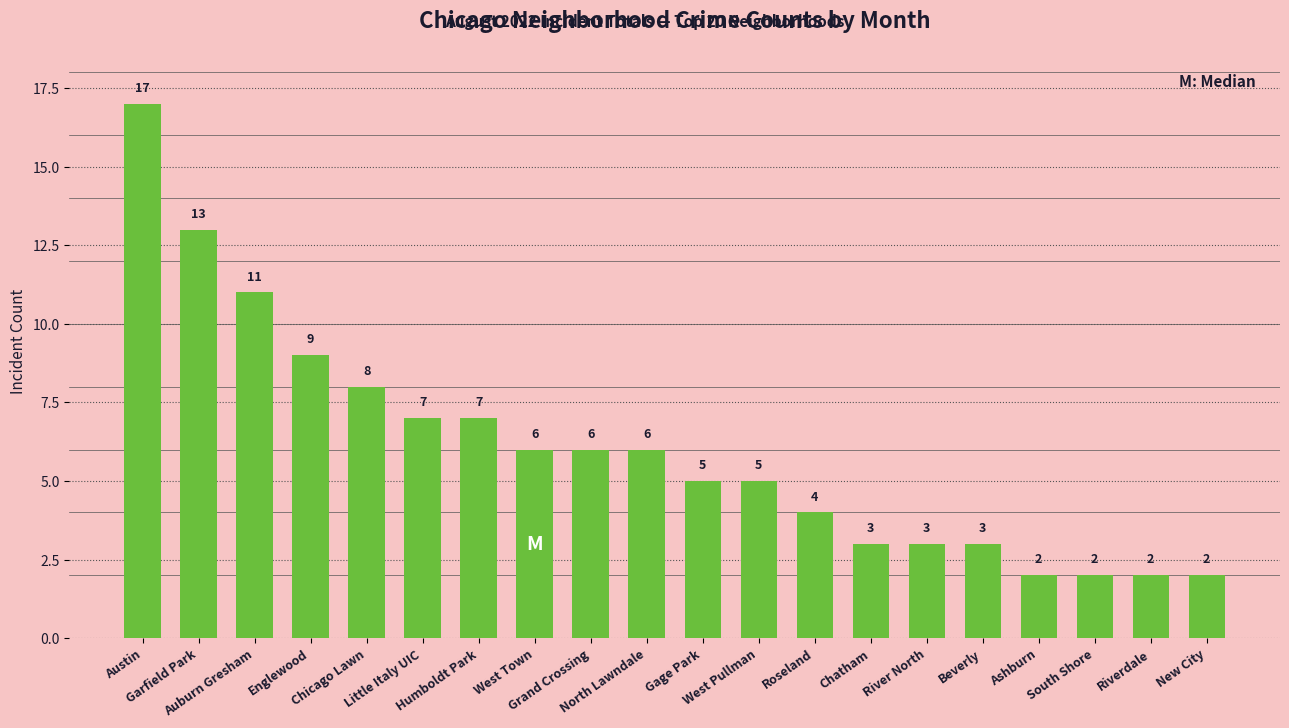

What is the change in value from Garfield Park to Riverdale?

-11